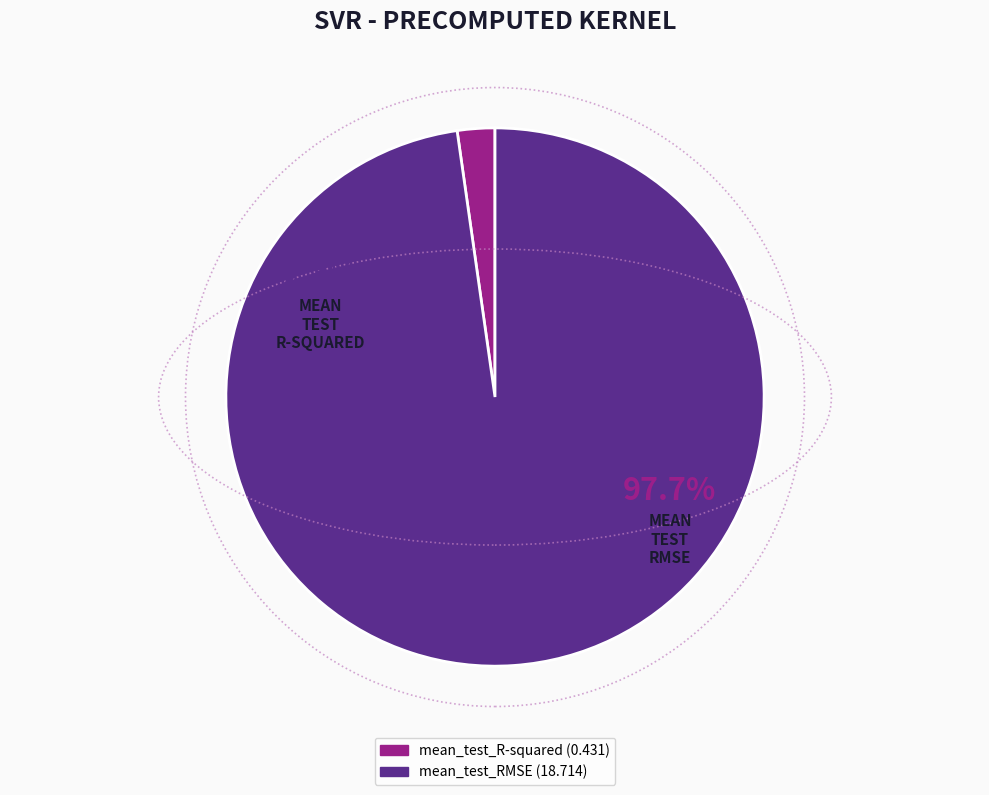

True or false: mean_test_RMSE accounts for 99% of the total.

False